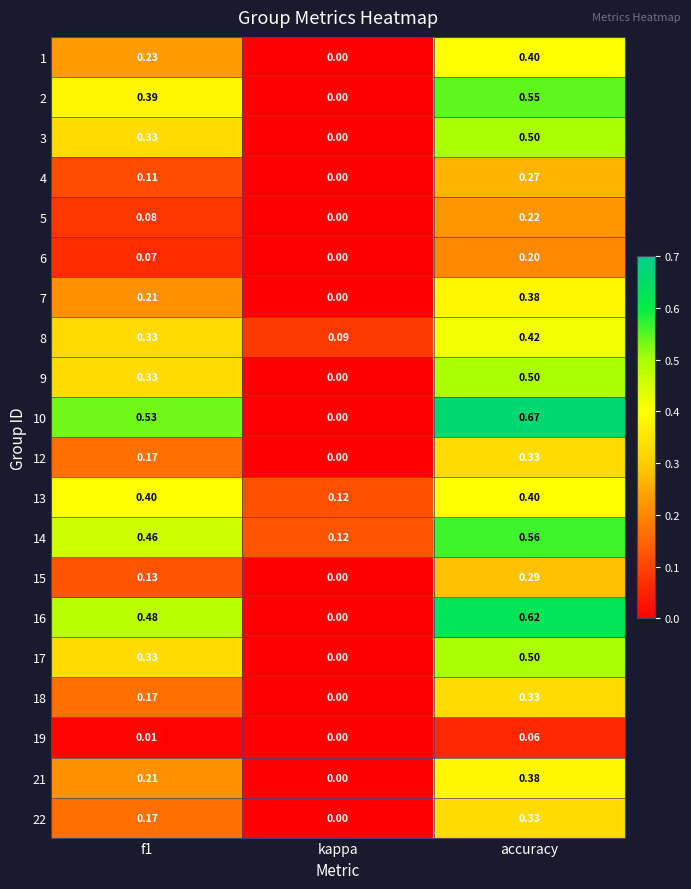

Which category has the highest value across all series?

accuracy